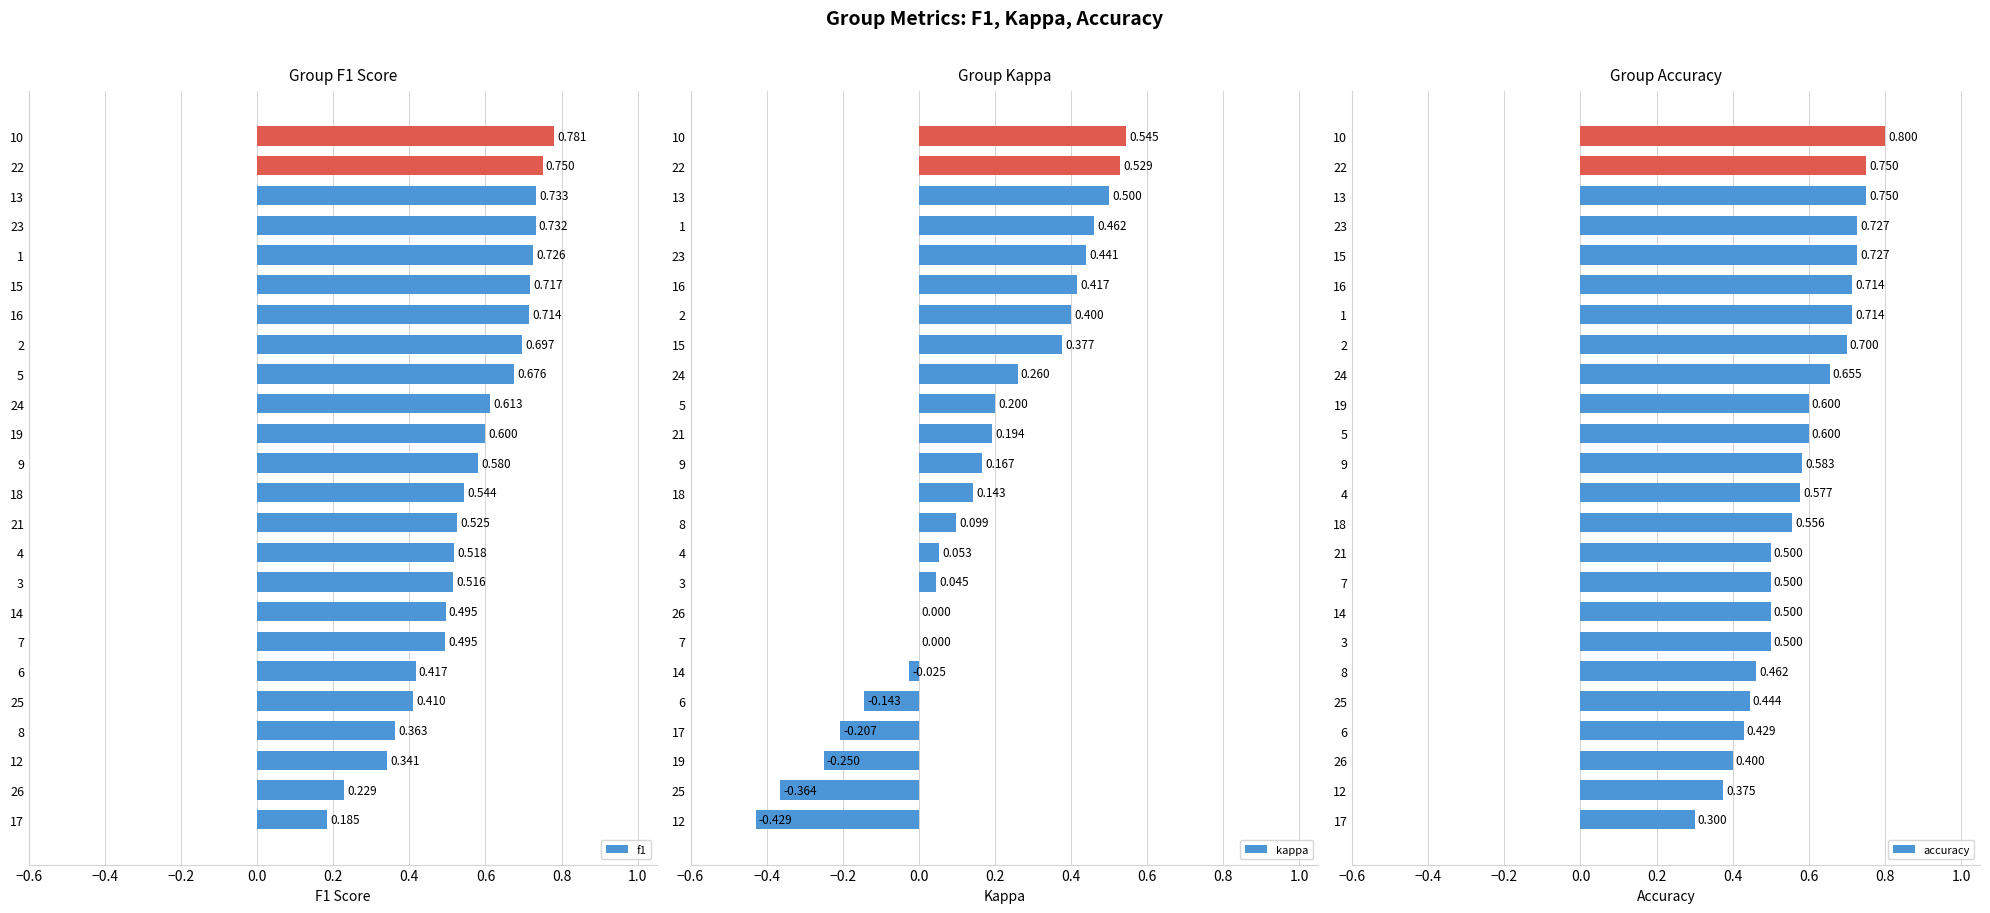

What is the highest value of the f1 series?

0.8